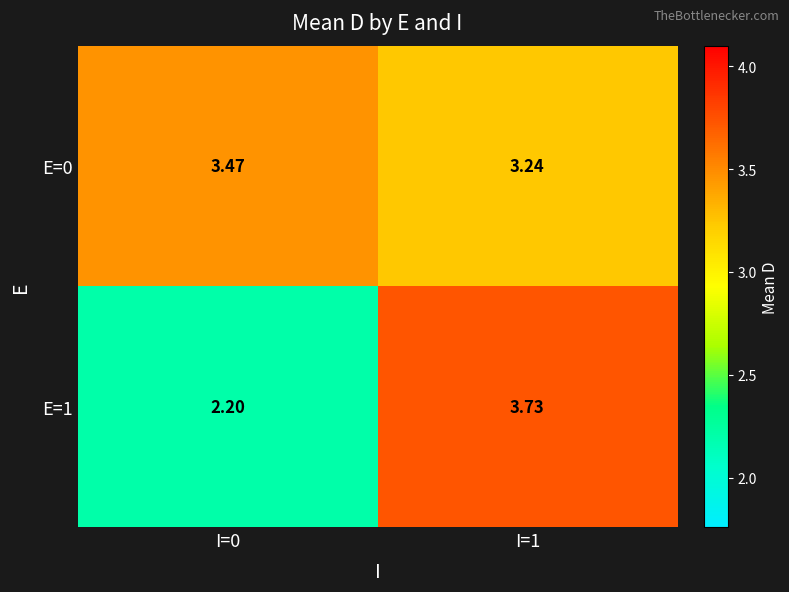

Is the value of E=1 at I=1 greater than the value of E=0 at I=0?

Yes